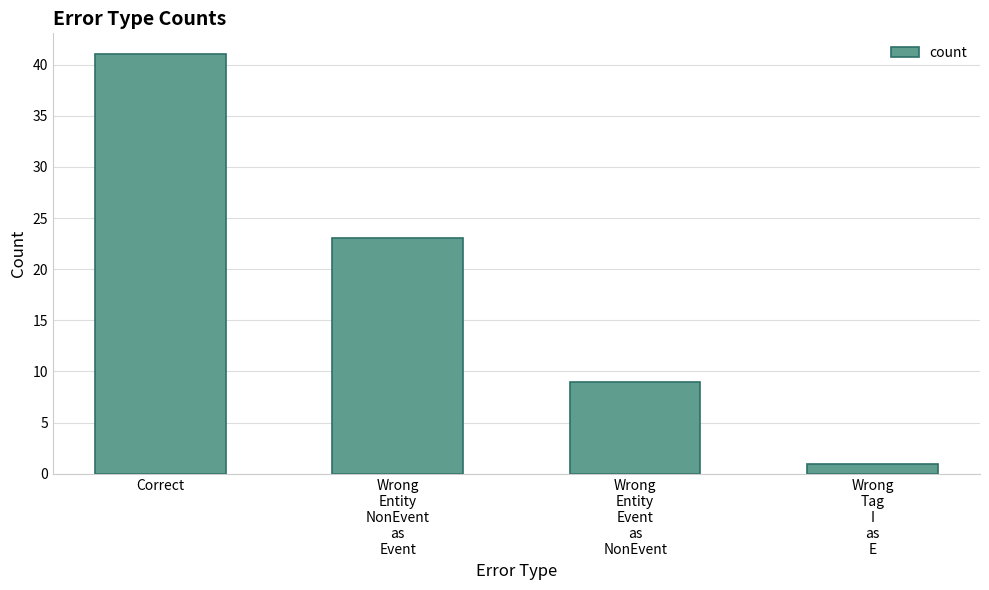

List the labels in order of value, largest first.

Correct, Wrong
Entity
NonEvent
as
Event, Wrong
Entity
Event
as
NonEvent, Wrong
Tag
I
as
E